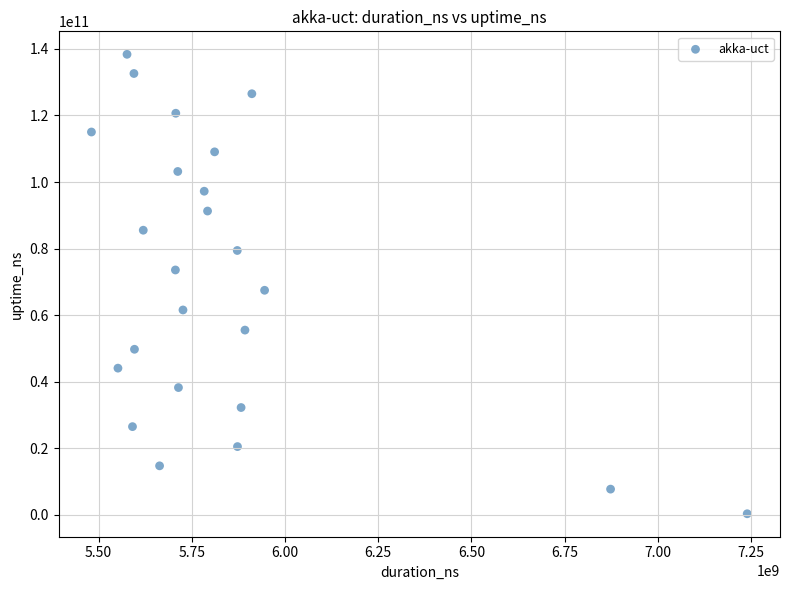

What is the range of X values (max minus min)?

1758277792